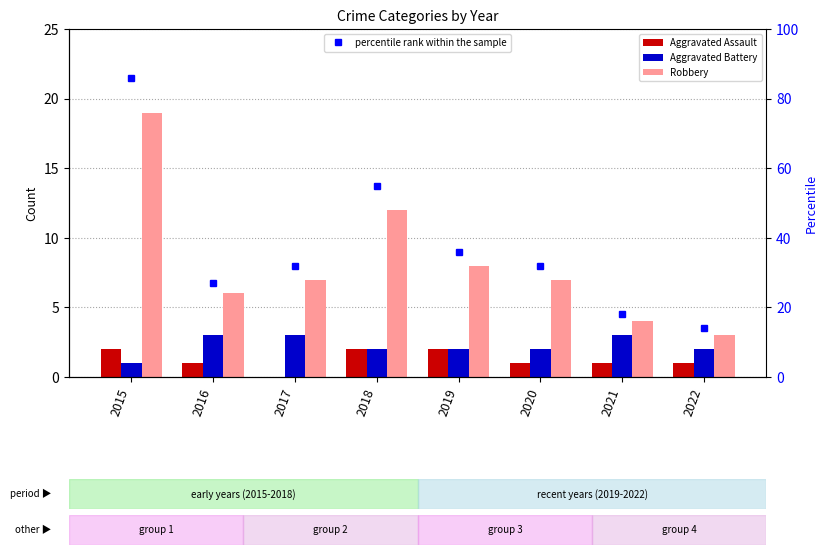

List the series in order of their peak value, highest first.

percentile rank within the sample, Robbery, Aggravated Battery, Aggravated Assault